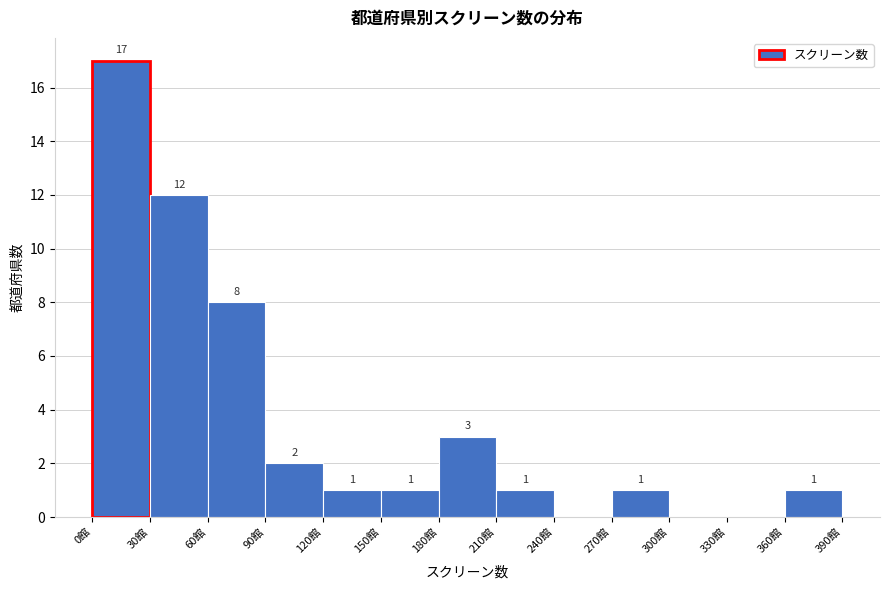

Over which range of the x-axis is the bar tallest?

0 to 30